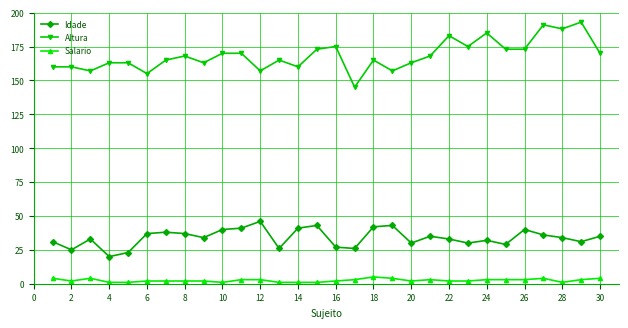

List the series in order of their peak value, lowest first.

Salario, Idade, Altura